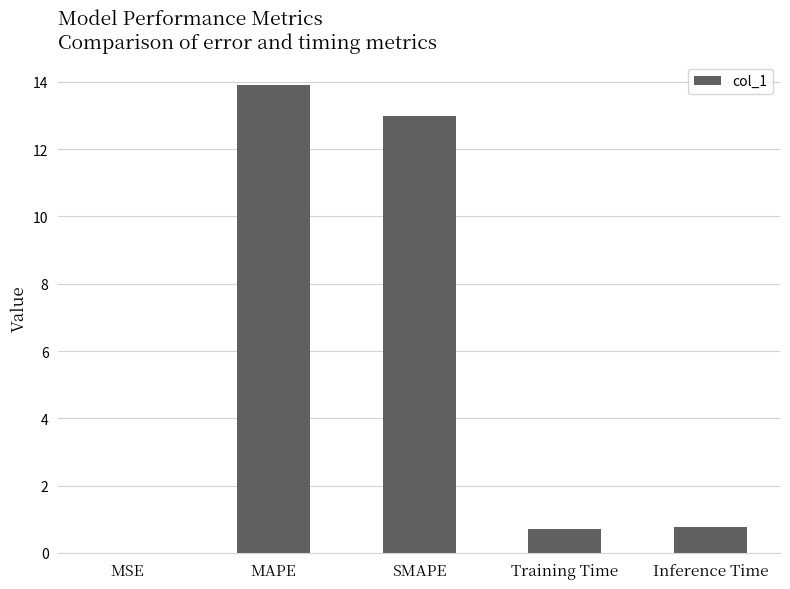

What is the difference between the values at MAPE and SMAPE?

0.9